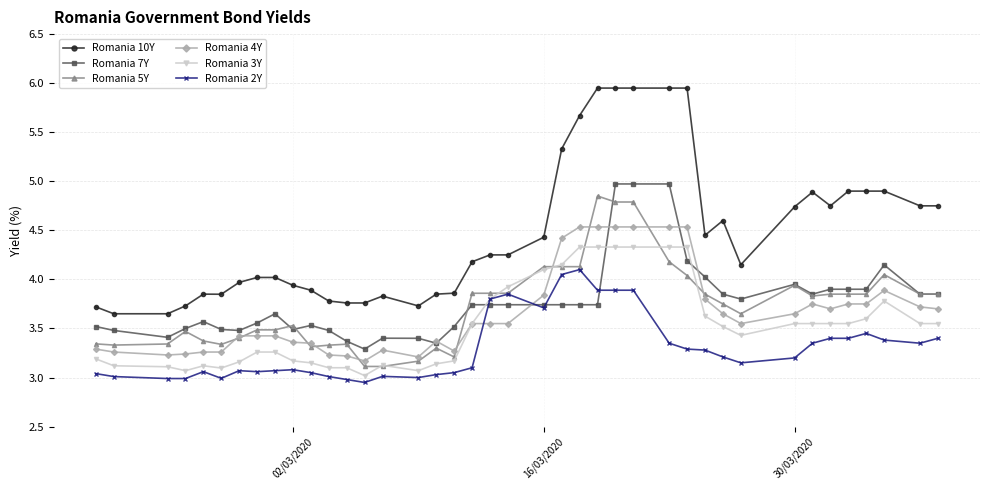

Which series has the largest total across all categories?

Romania 10Y